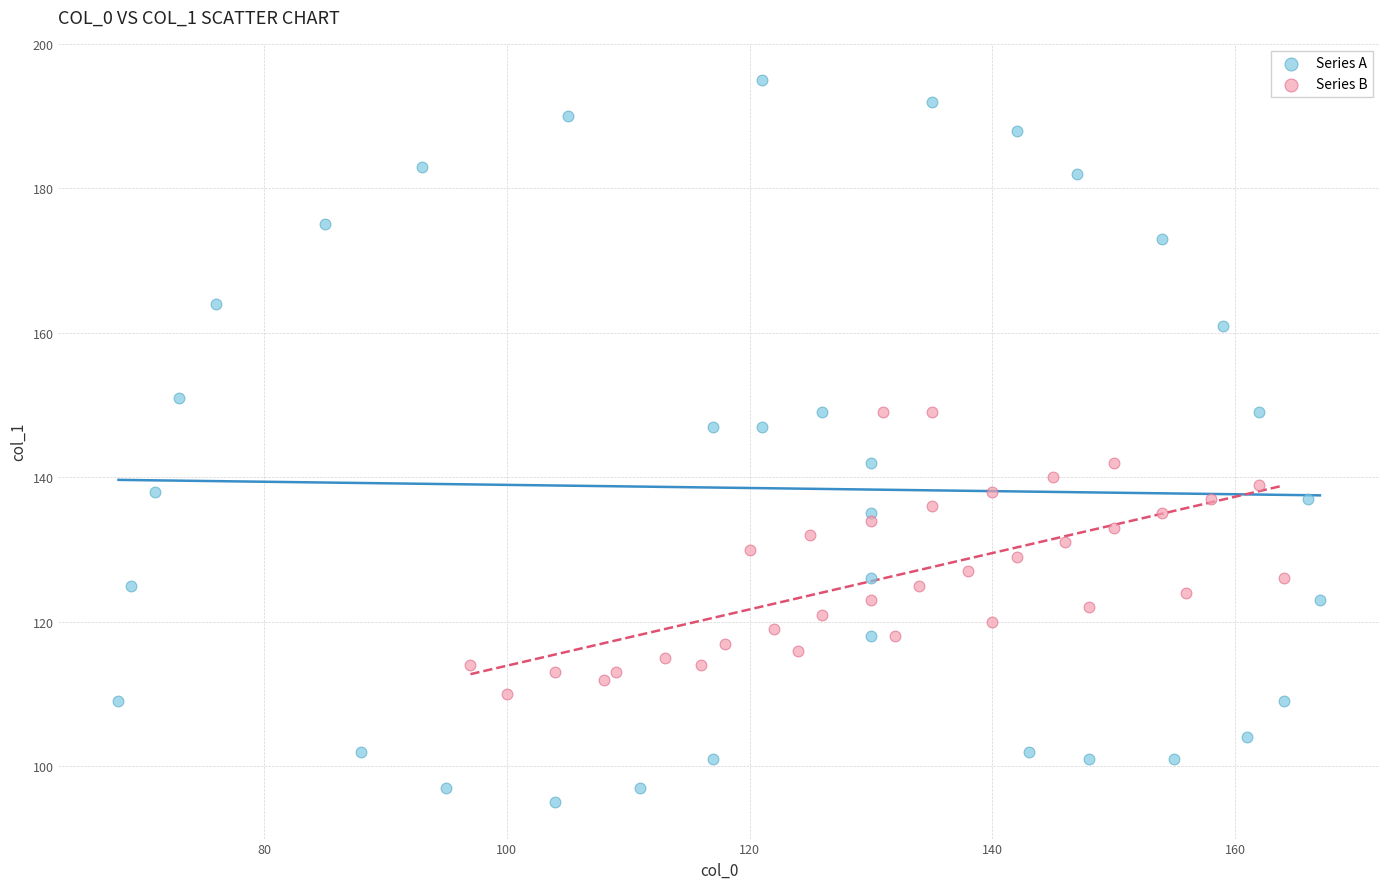

Which series reaches the maximum Y coordinate?

Series A